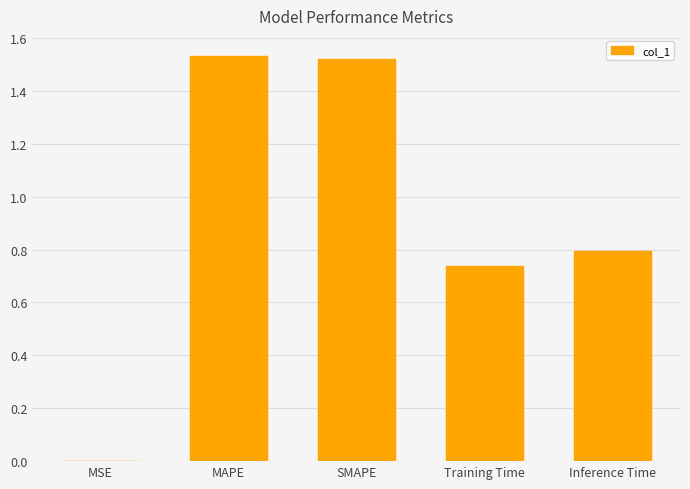

The chart shows a value of 2.1 at SMAPE. True or false?

False